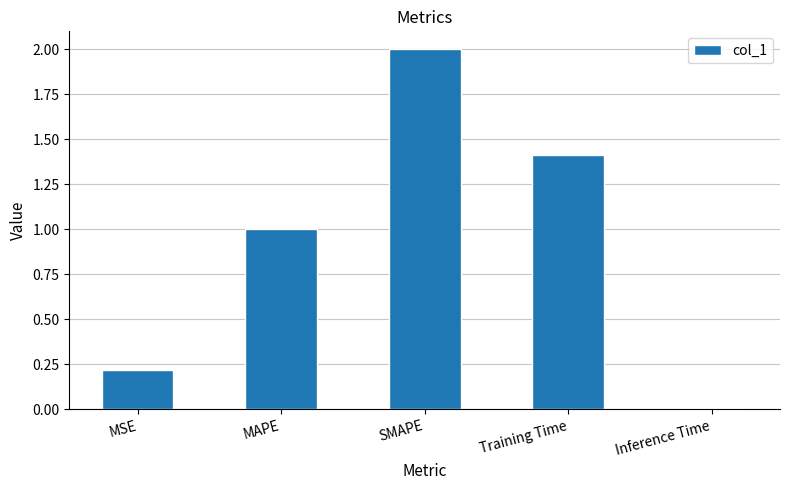

What is the greatest value displayed?

2.0